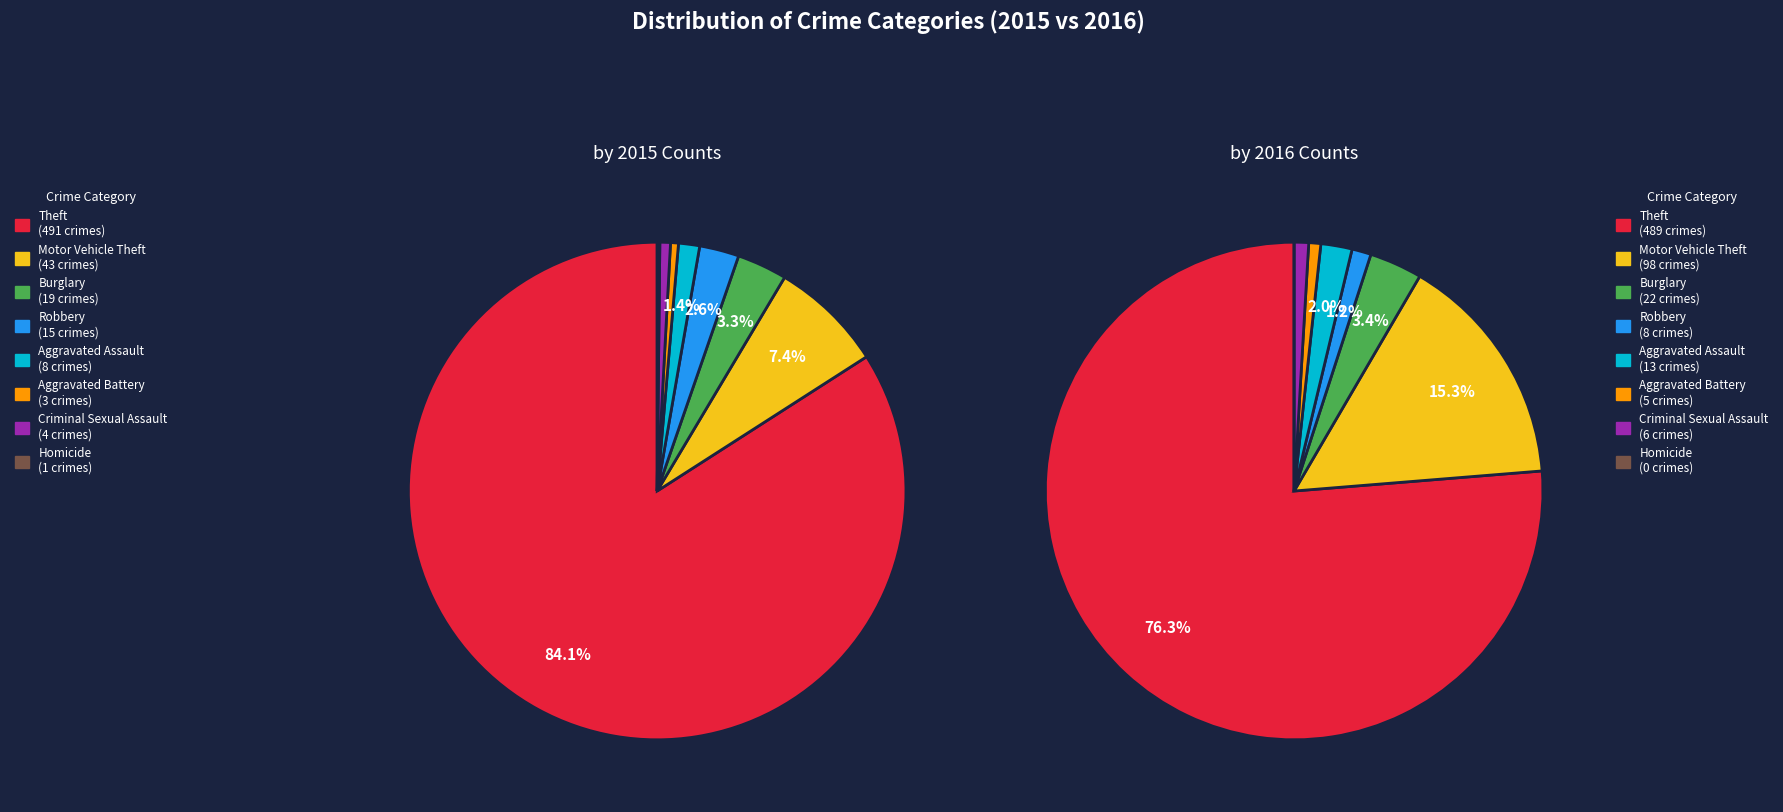

What is the total percentage of Homicide and Burglary?

3.4%